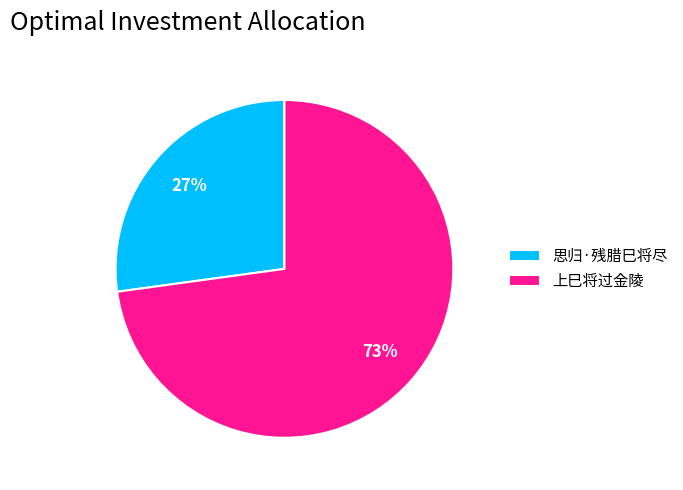

What is the smallest slice in the pie chart?

思归·残腊巳将尽